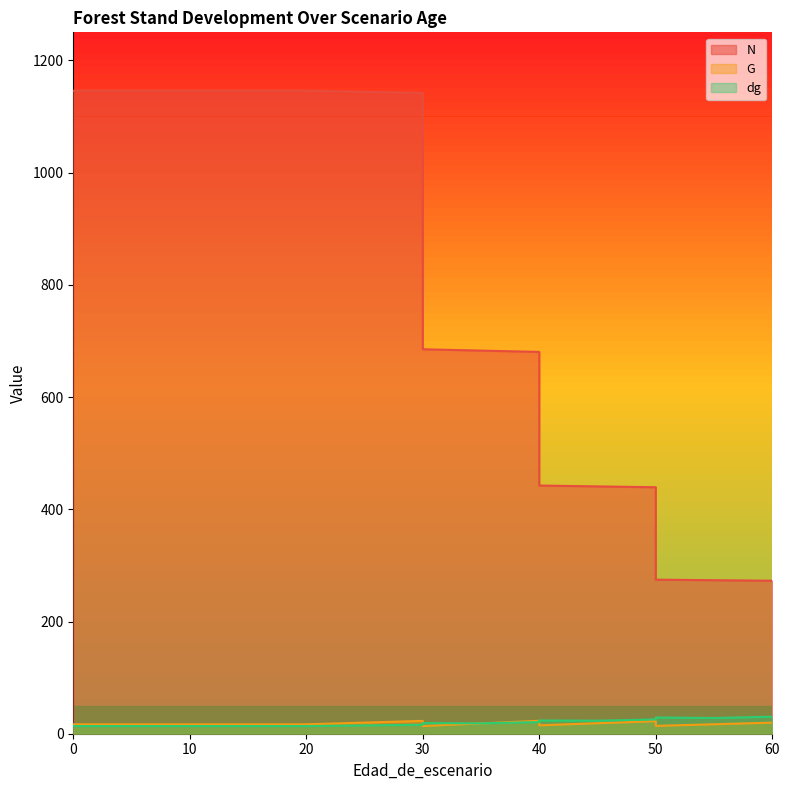

Which category has the highest value in the dg series?

60